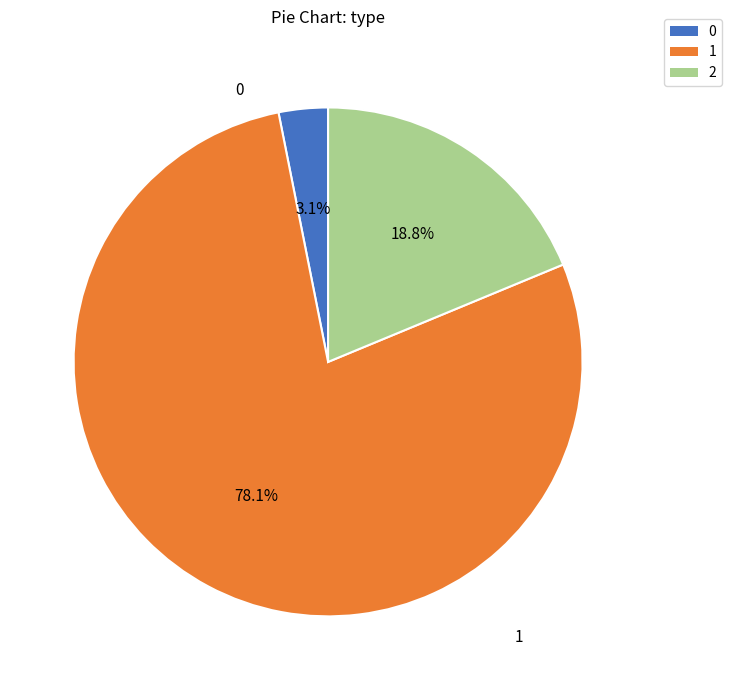

What percentage is NOT represented by 1?

21.9%